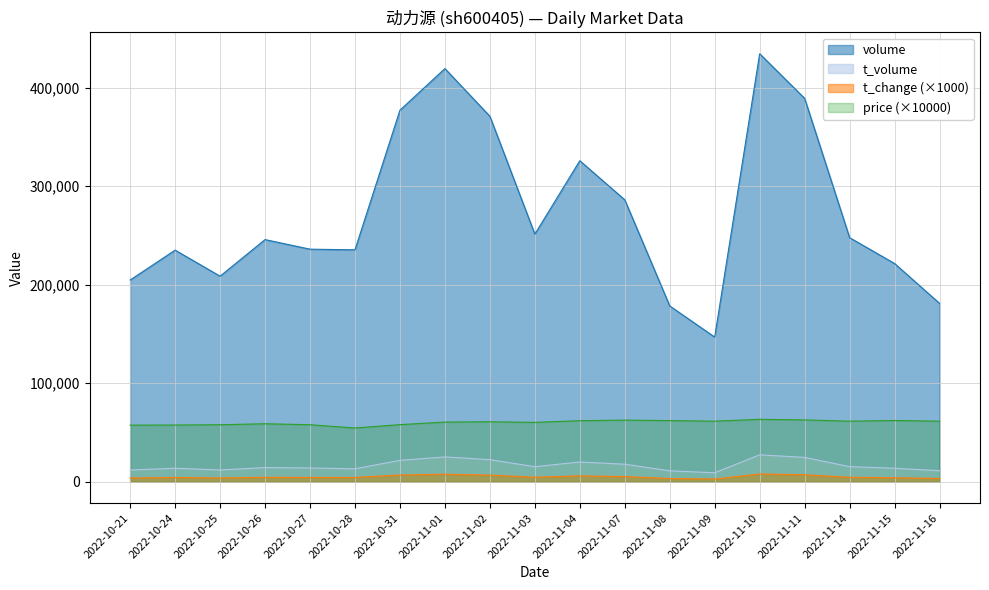

True or false: price has a value of 61900.0 at 2022-11-04.

True